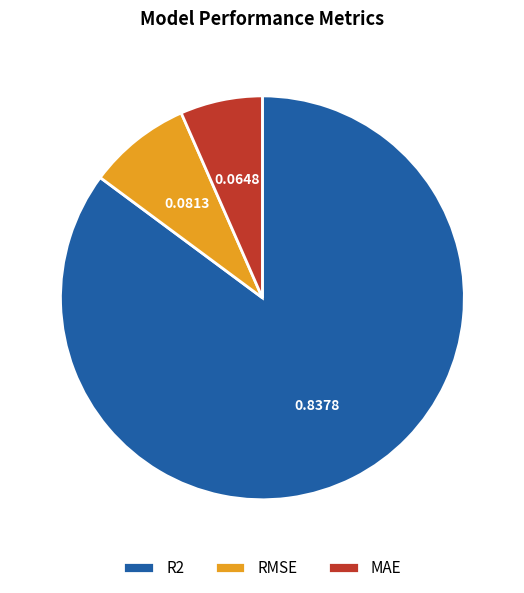

Which category has the smallest portion of the pie?

MAE